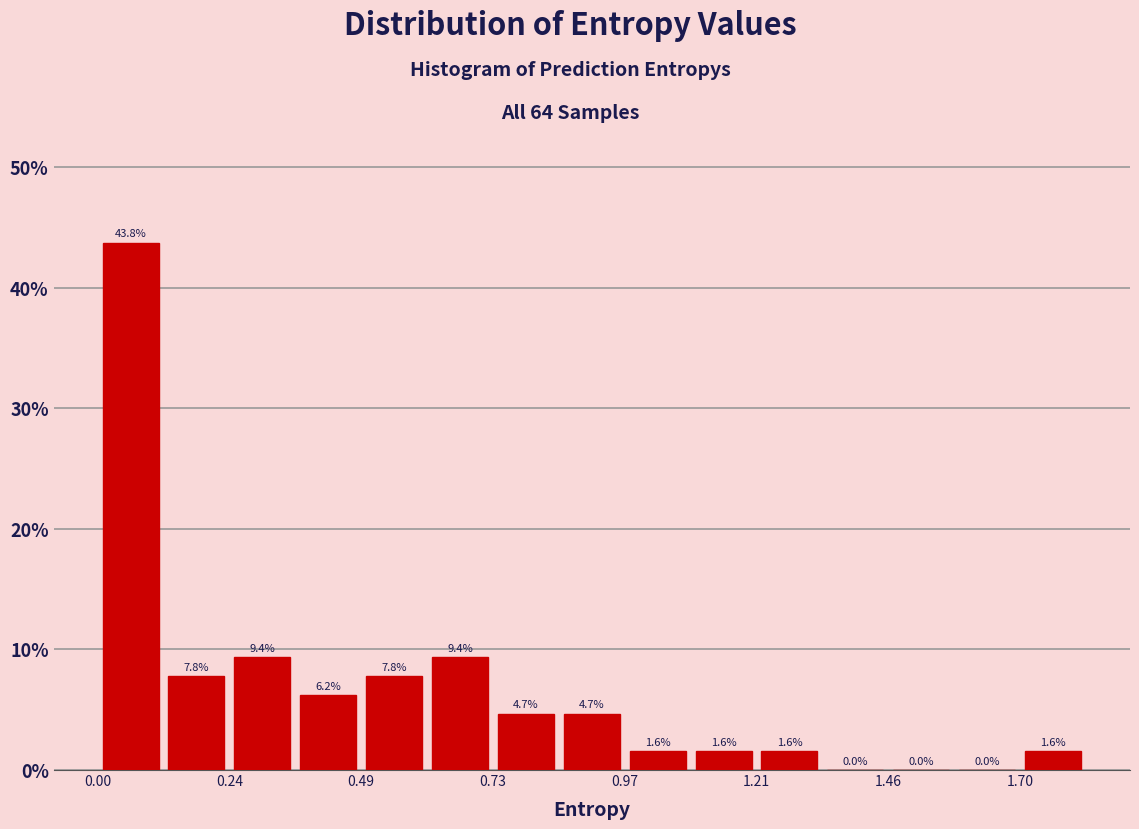

Read against the x-axis, roughly where is the centre of the tallest bar?

0.05